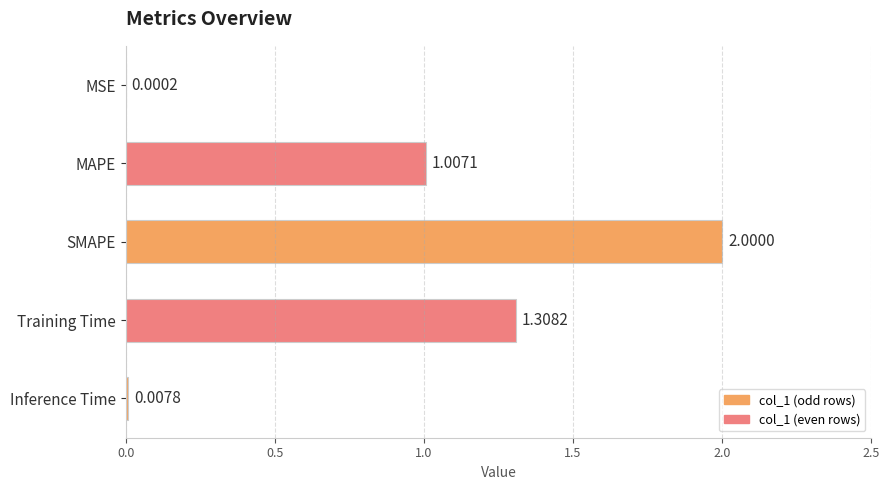

Where is the data nearest to the value 1?

MAPE